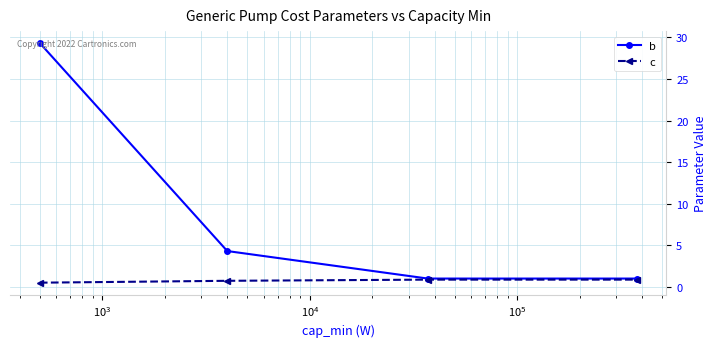

What is the value of the b point at the 4th from the left?

1.0